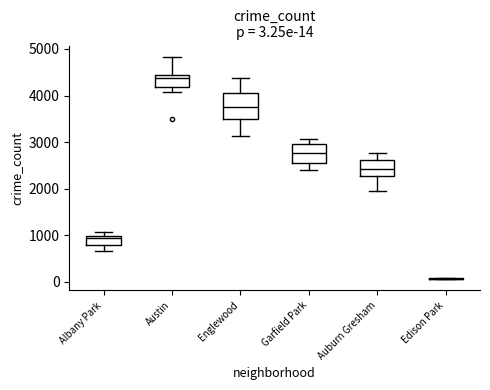

Comparing the boxes themselves (not the whiskers), which one is the tallest?

Englewood